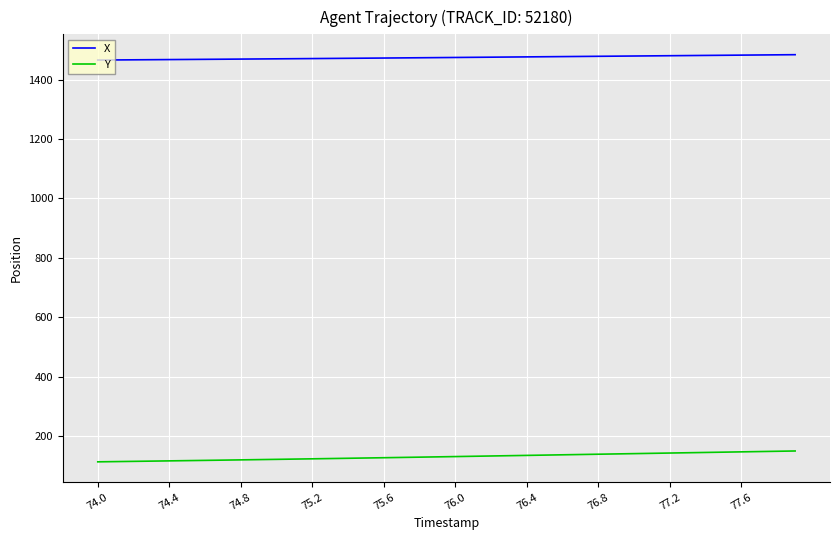

Which series has the largest range (max minus min)?

Y